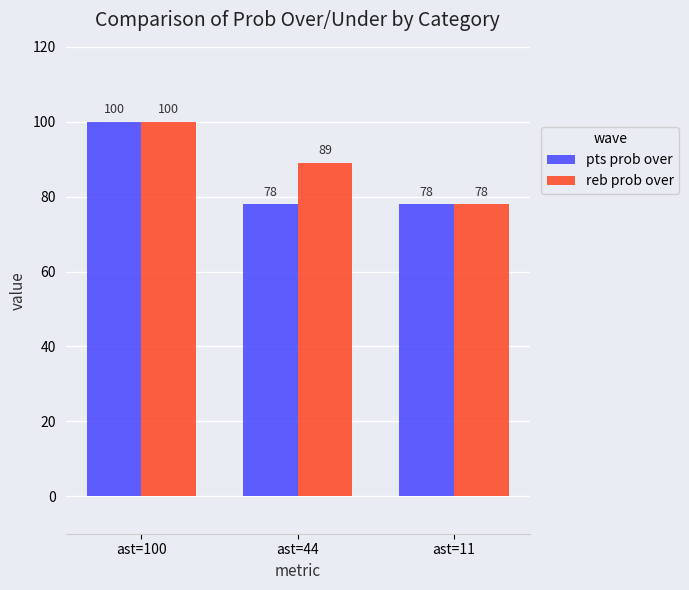

List the labels in order of reb prob over value, smallest first.

ast=11, ast=44, ast=100